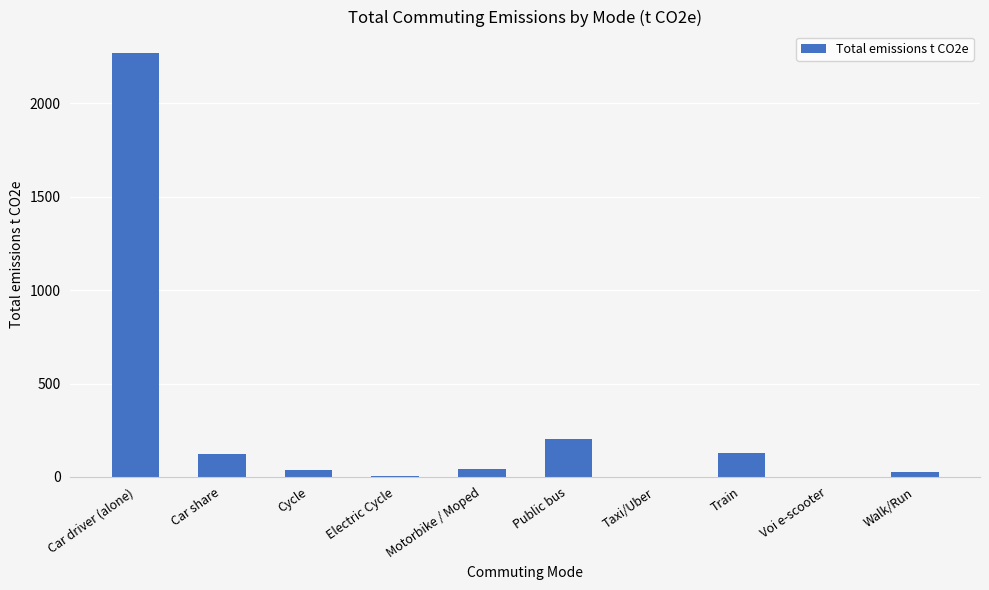

The value at Car driver (alone) is 738.2. True or false?

False